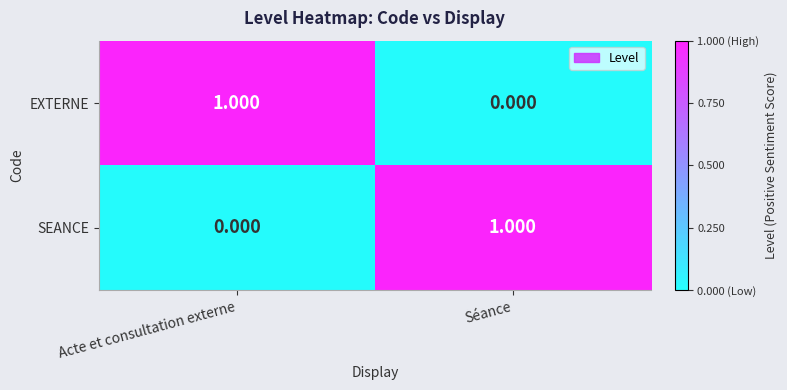

Is the value of EXTERNE at Séance greater than the value of SEANCE at Séance?

No